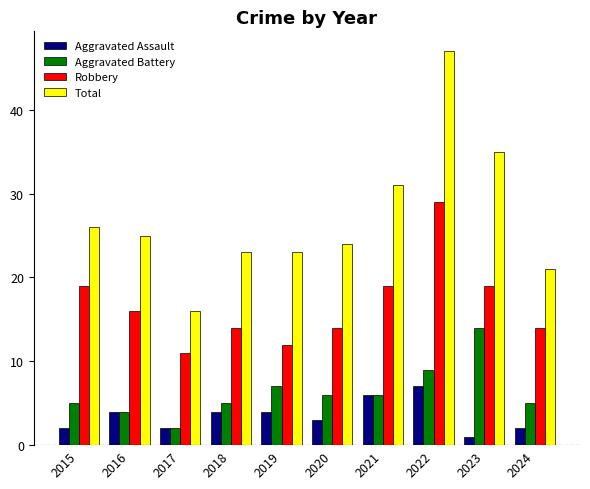

What is the total value across all series at 2017?

31